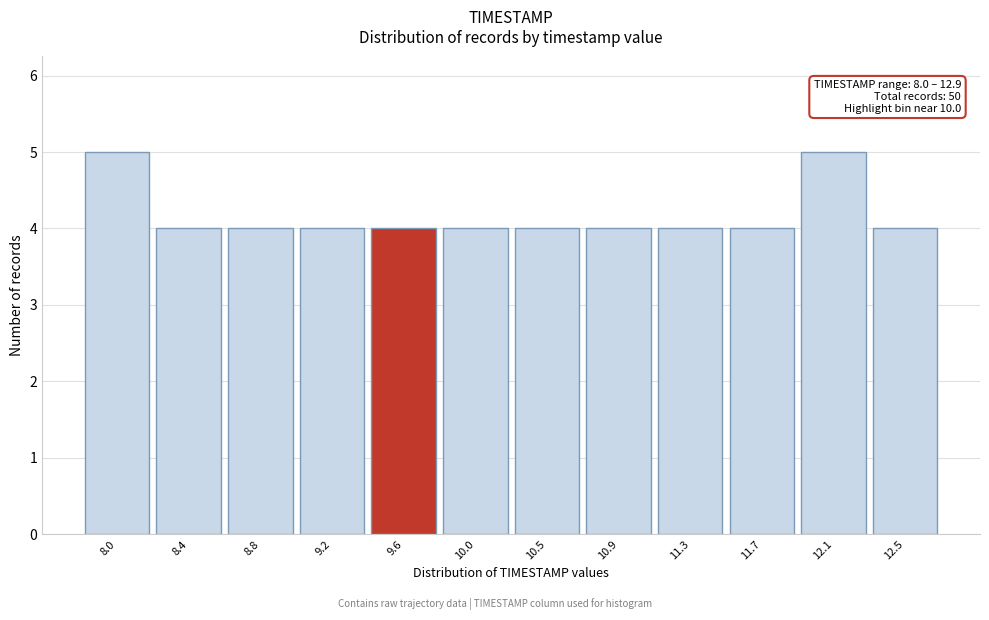

Reading left to right, transcribe all the data shown in this chart.

5	4	4	4	4	4	4	4	4	4	5	4